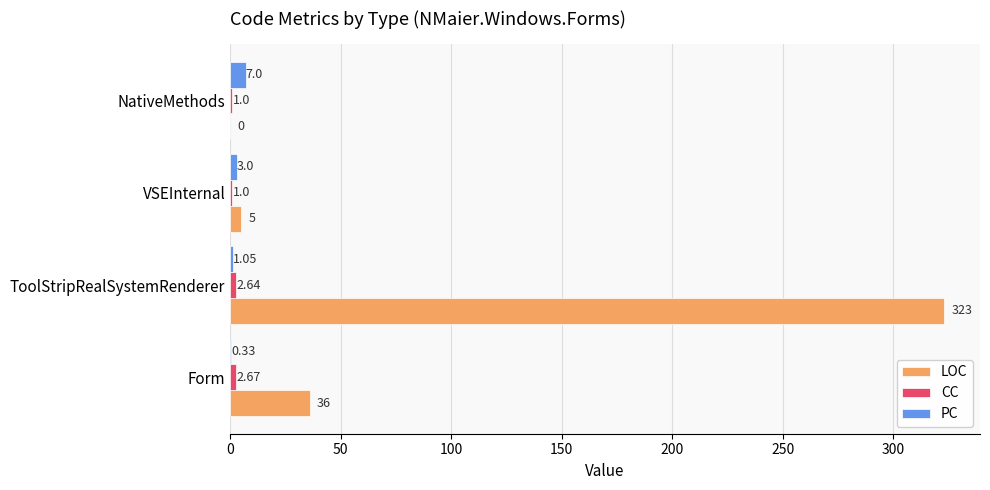

At which label does PC reach its peak?

NativeMethods